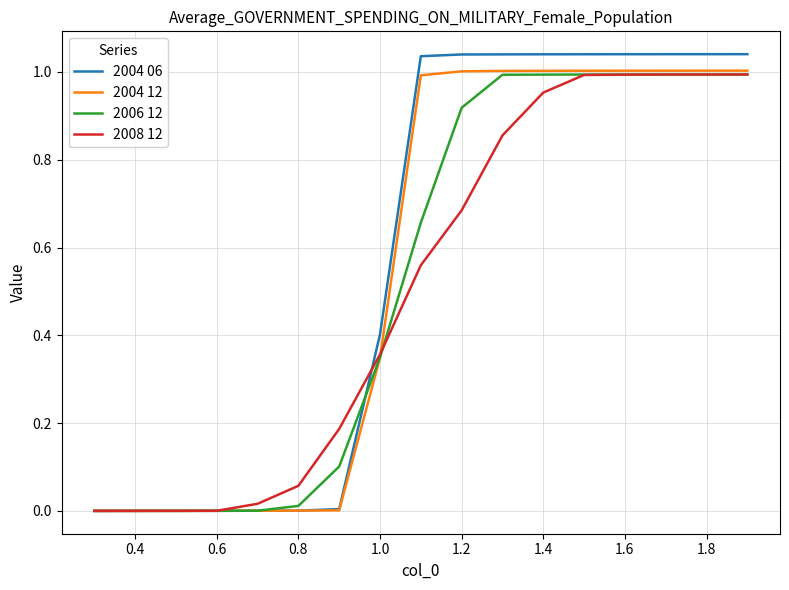

Rank the series by their average value, from lowest to highest.

2008 12, 2006 12, 2004 12, 2004 06